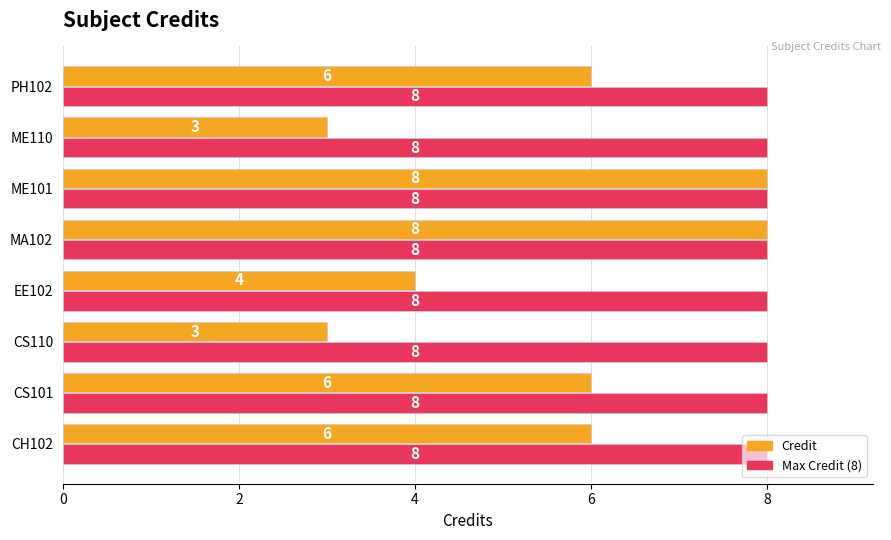

Which series has the largest range (max minus min)?

Credit